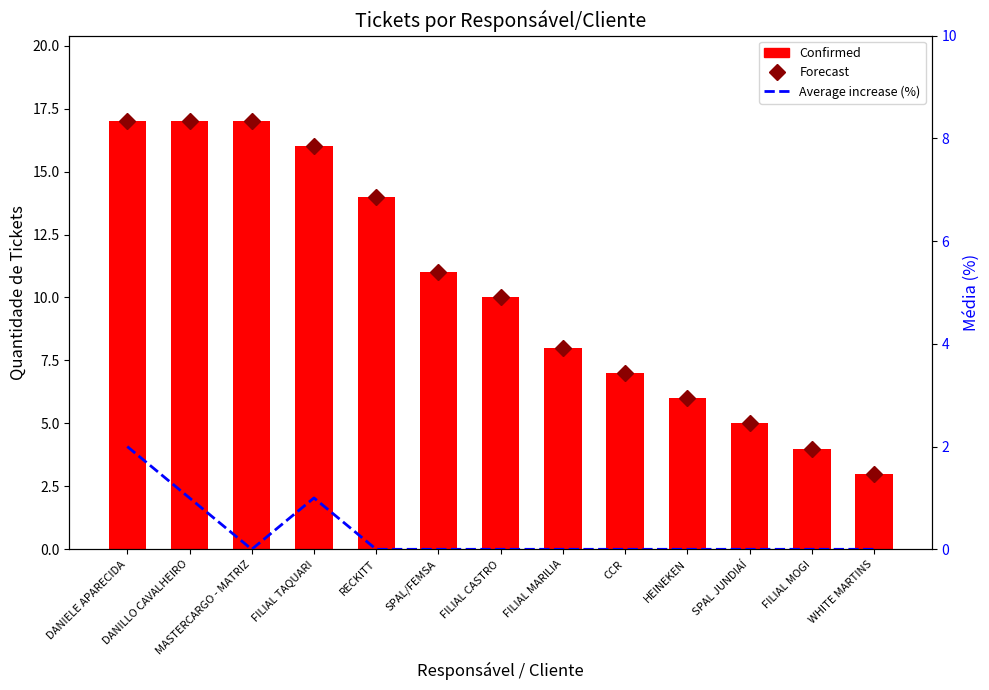

Between MASTERCARGO - MATRIZ and SPAL/FEMSA, which series saw the biggest shift?

Forecast